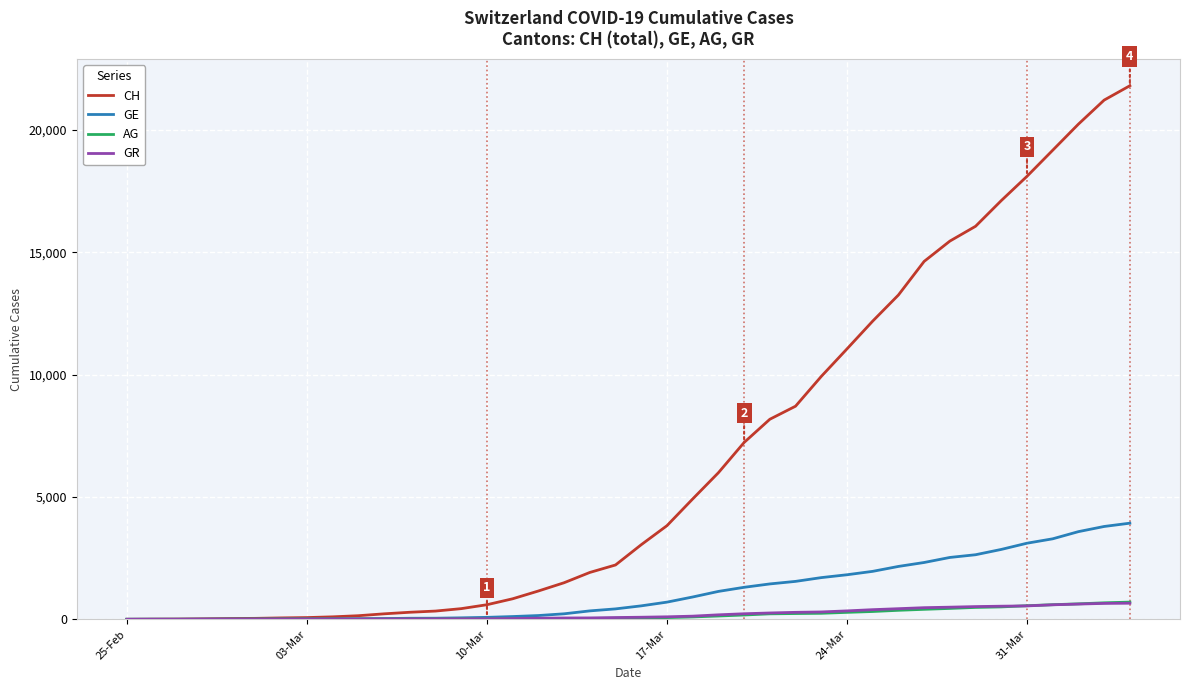

Which series has the largest total across all categories?

CH